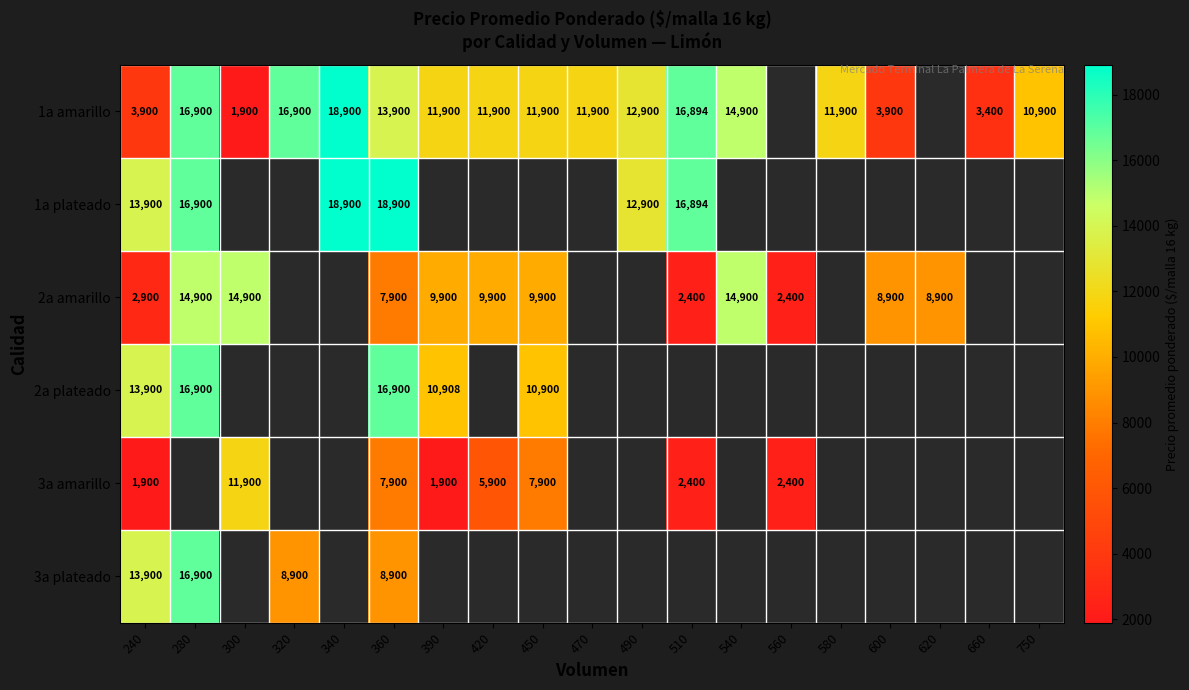

At which category does the chart reach its peak across all series?

340